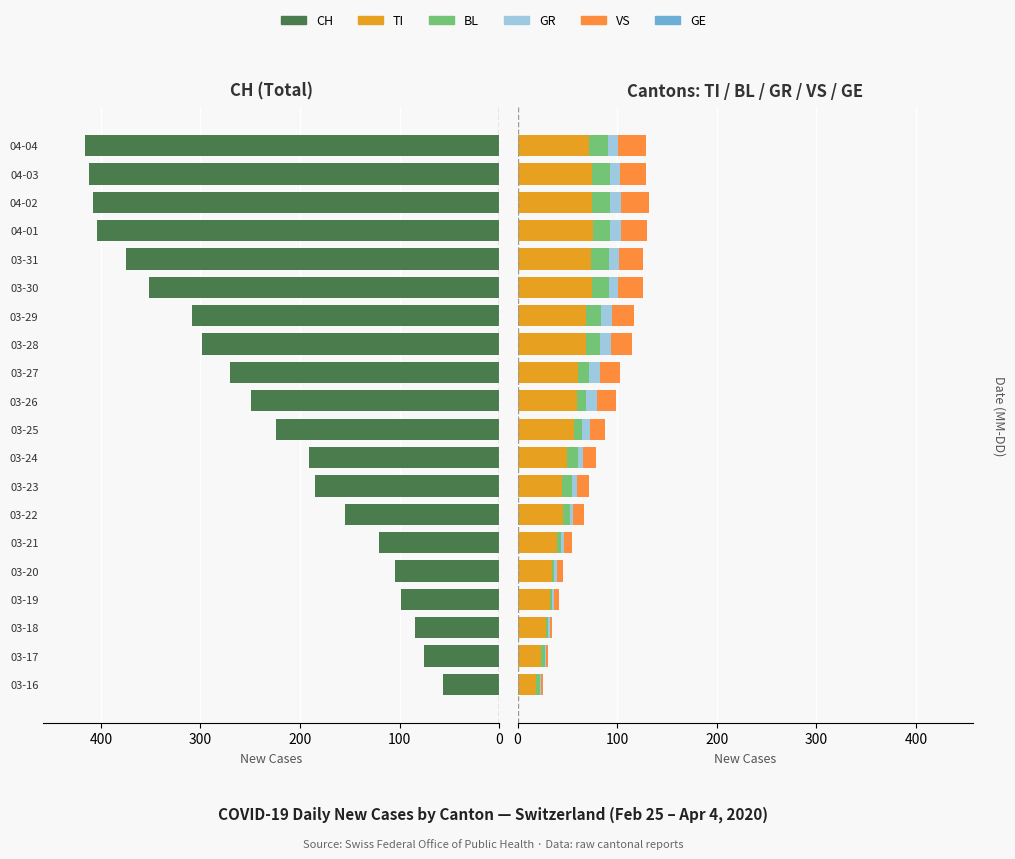

How many bars are there in total?

120